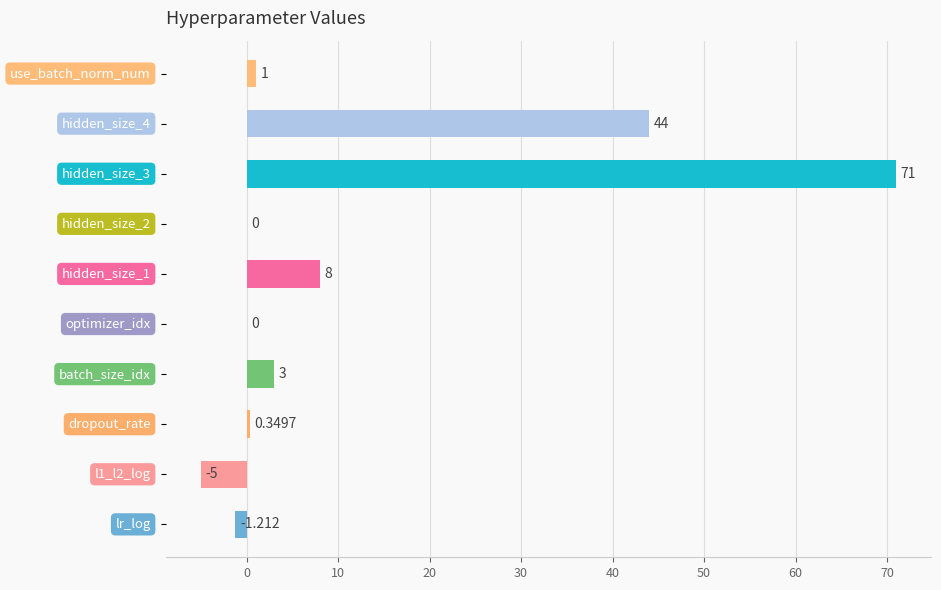

Count the number of categories in the chart.

10